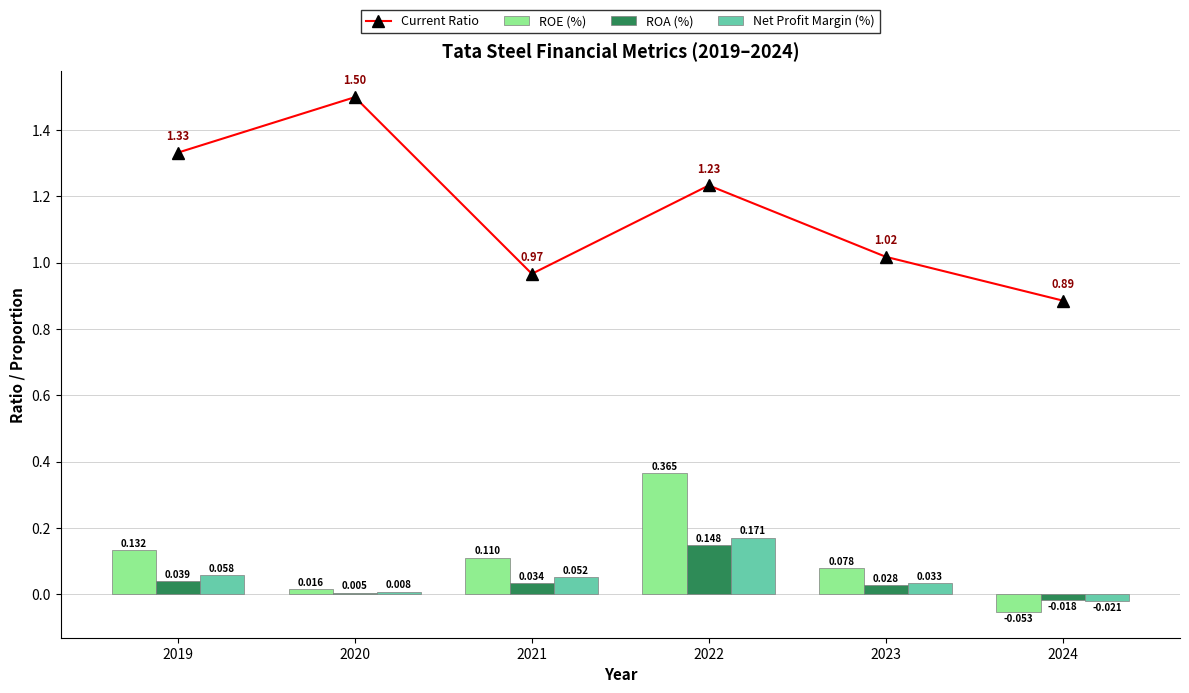

List the series in order of their peak value, highest first.

Current Ratio, ROE (%), Net Profit Margin (%), ROA (%)